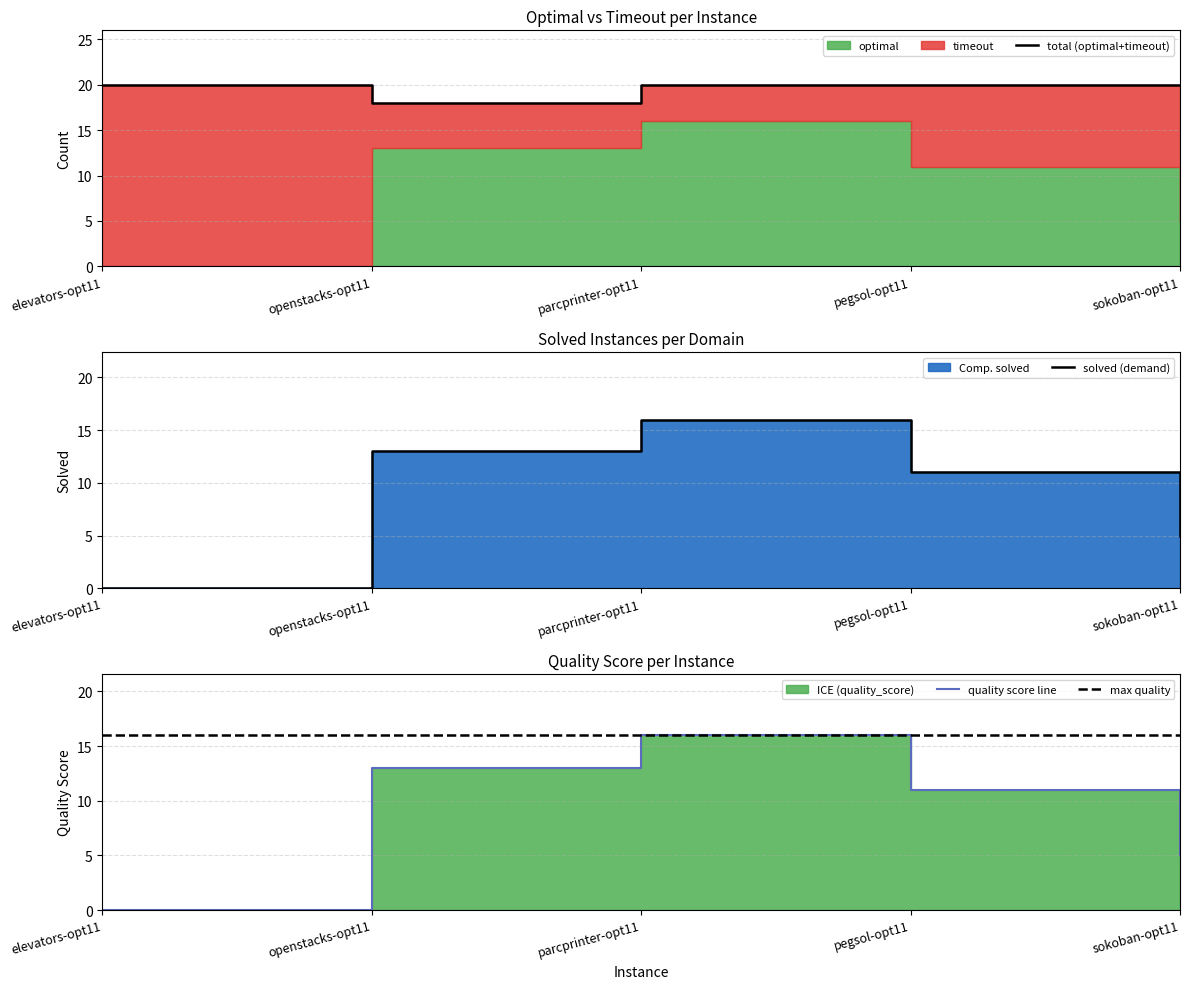

Is it true that optimal equals 8 at sokoban-opt11?

False